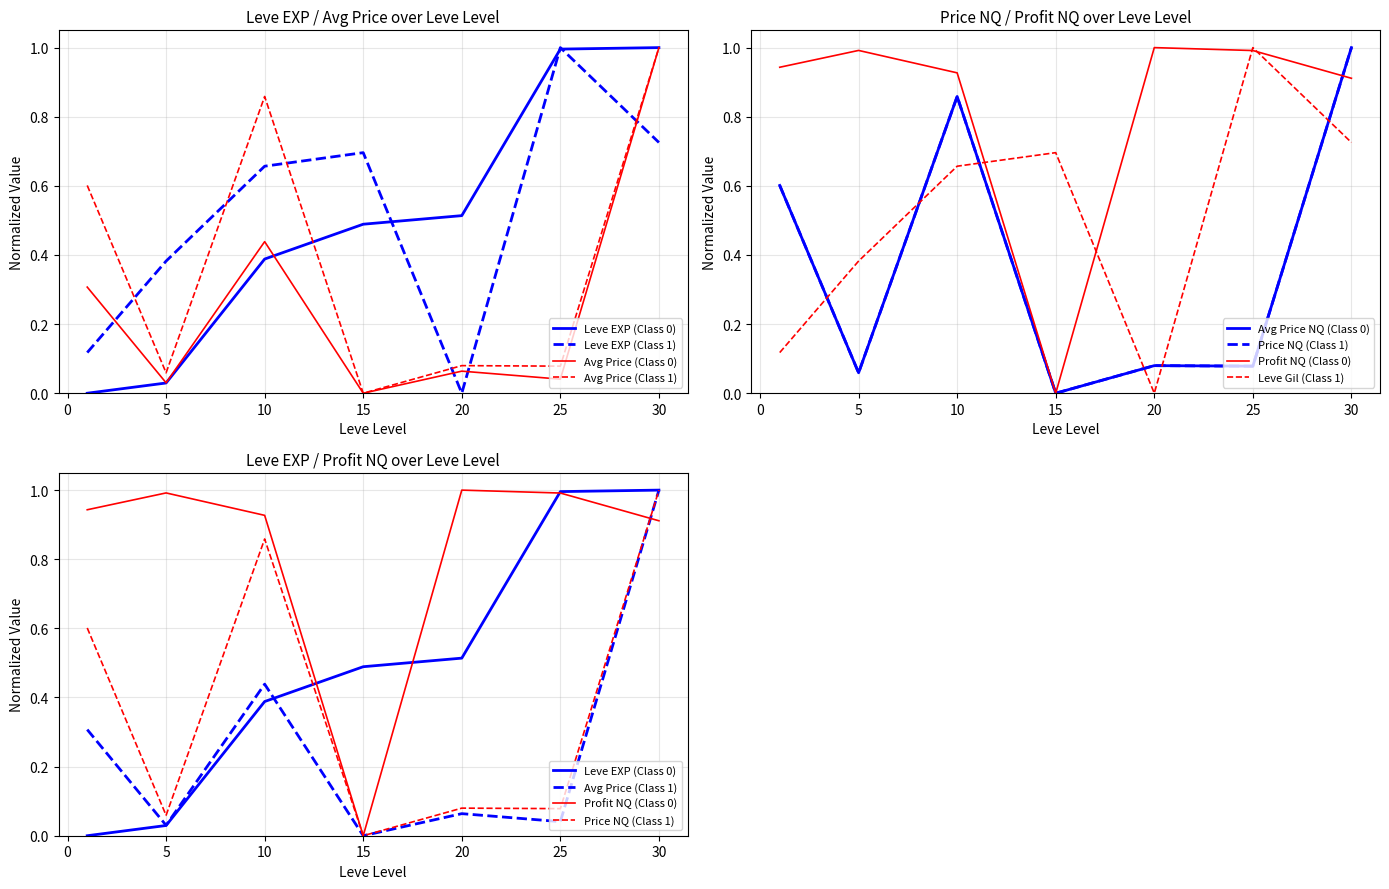

How many values in LevePriceNQ are above zero?

6